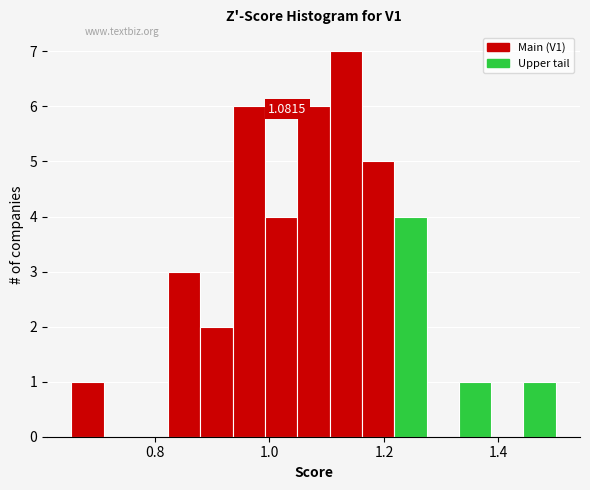

Around what value on the x-axis is the tallest bar? Give the approximate position of its centre, as read against the axis.

1.14